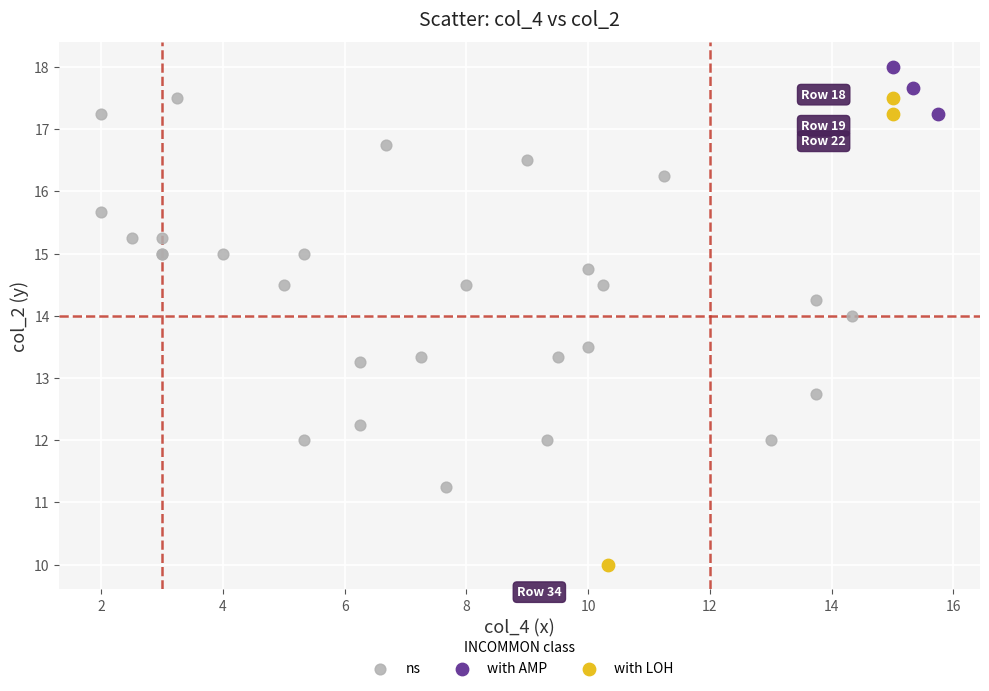

Which series contains the lowest Y value?

with LOH